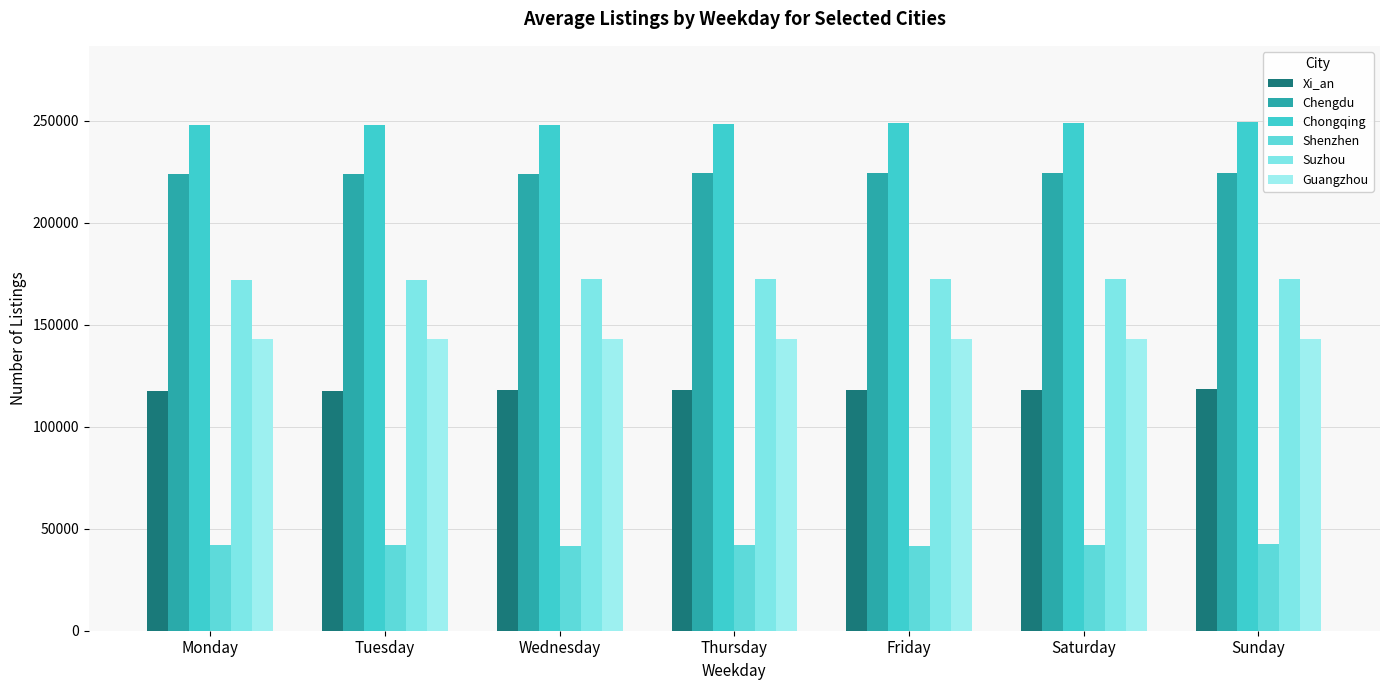

Read the Chengdu value at Wednesday.

224012